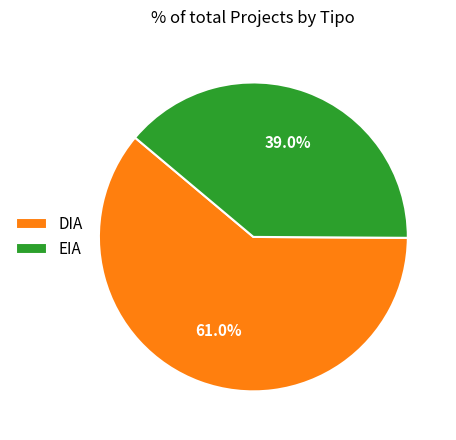

To the nearest percent, what portion does EIA represent?

39%